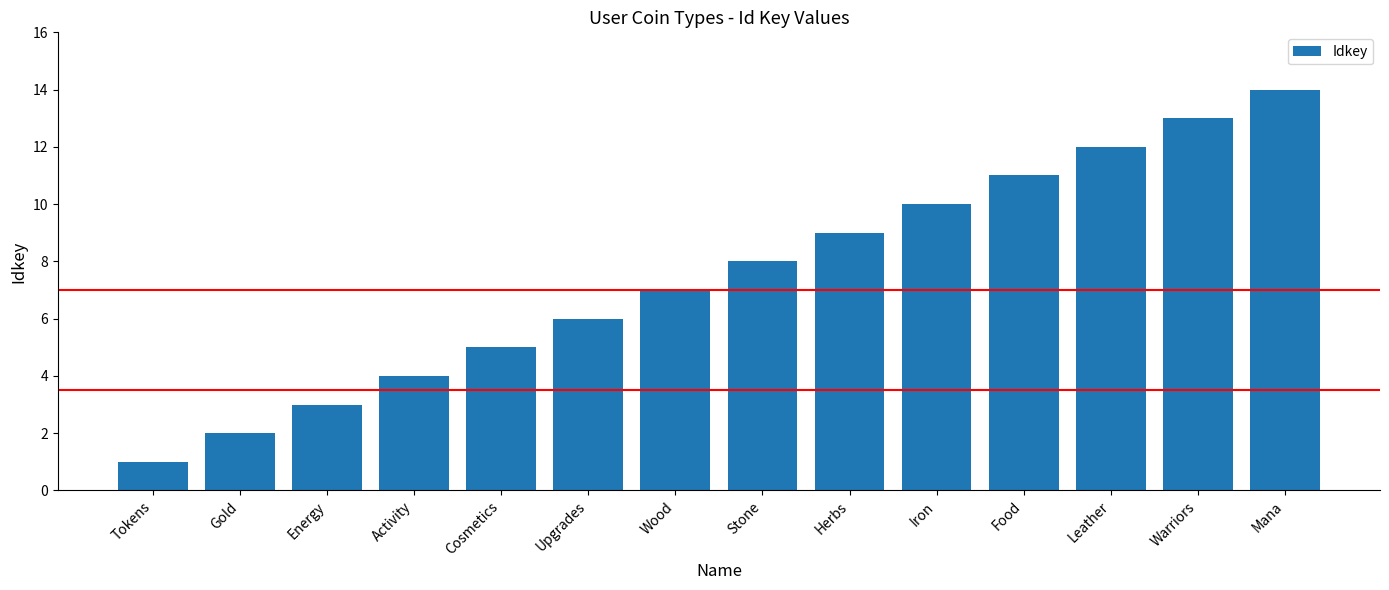

Which category has the lowest value across all series?

Tokens